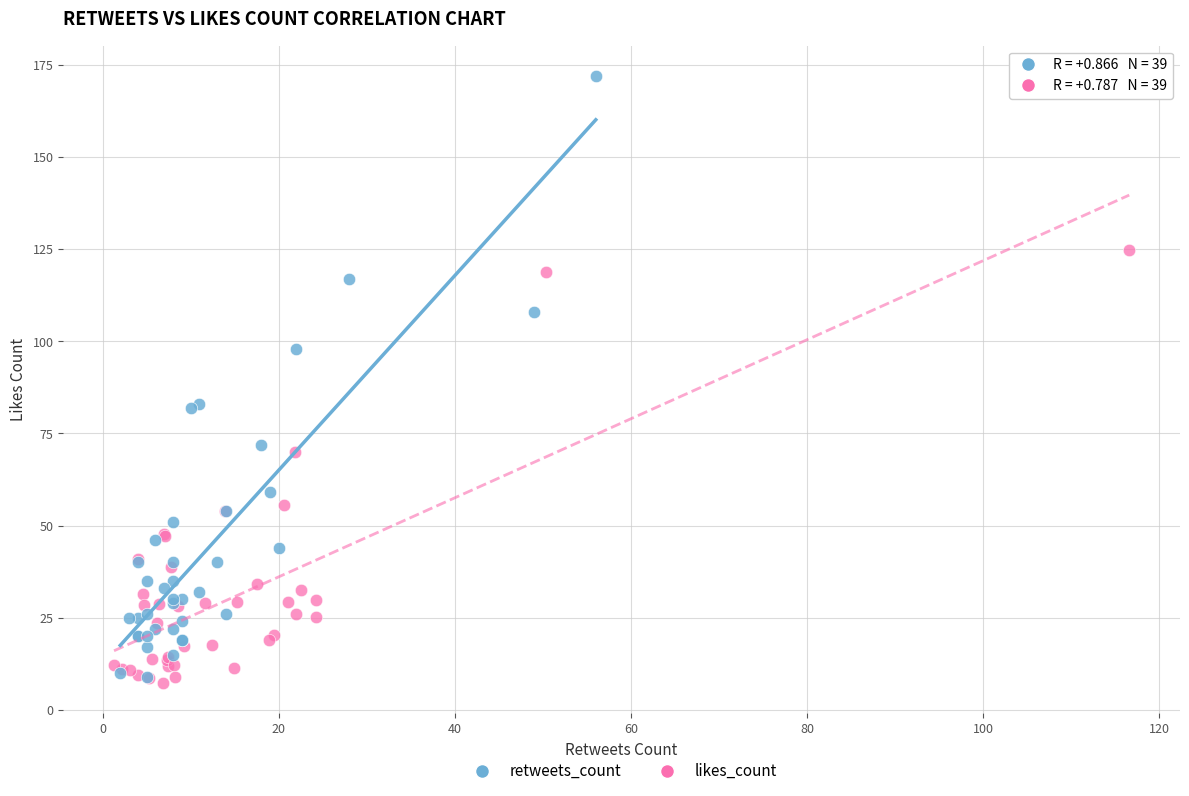

Which series has the widest spread of Y values?

retweets_count